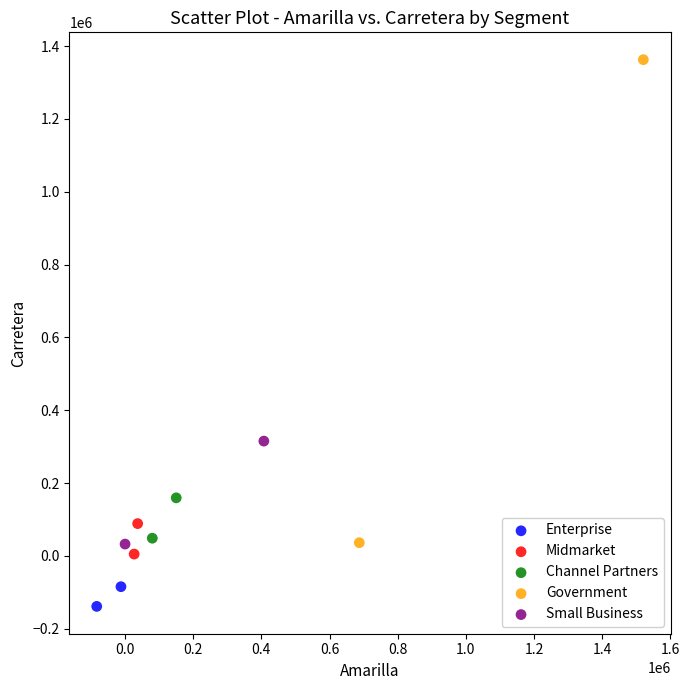

Which series reaches the maximum Y coordinate?

Government